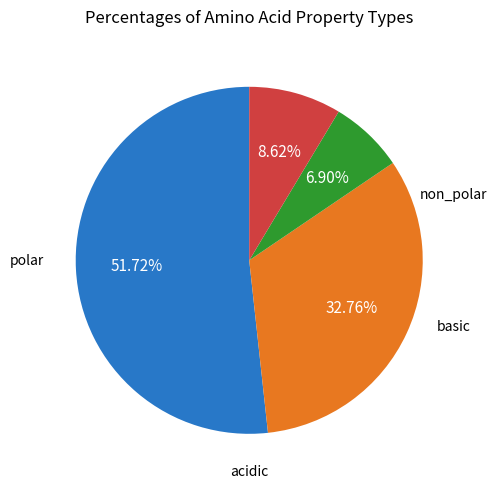

Is there a majority slice in this chart?

Yes